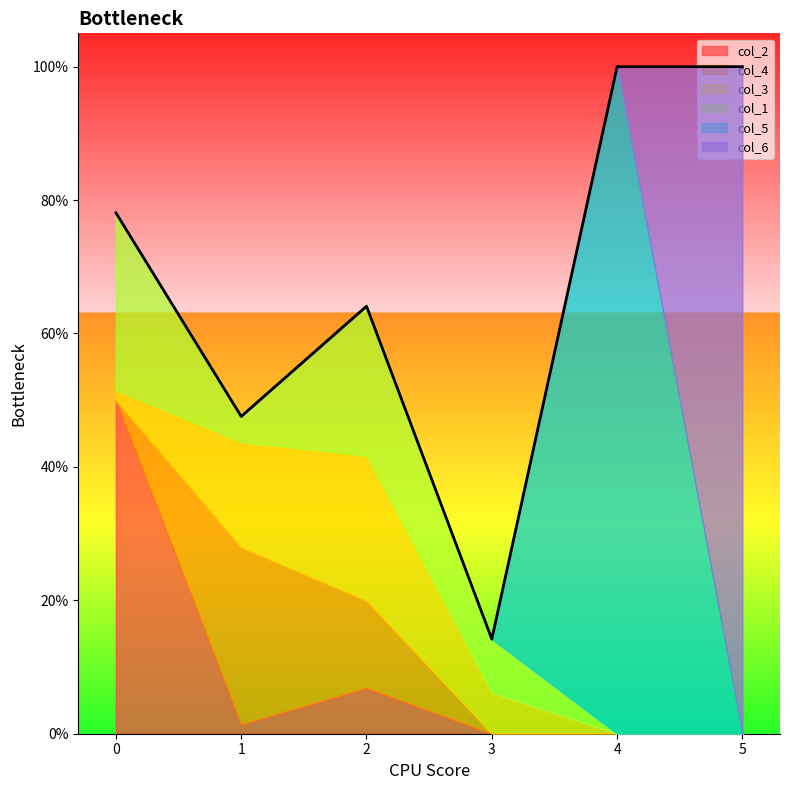

Which label corresponds to the largest value in the chart?

4